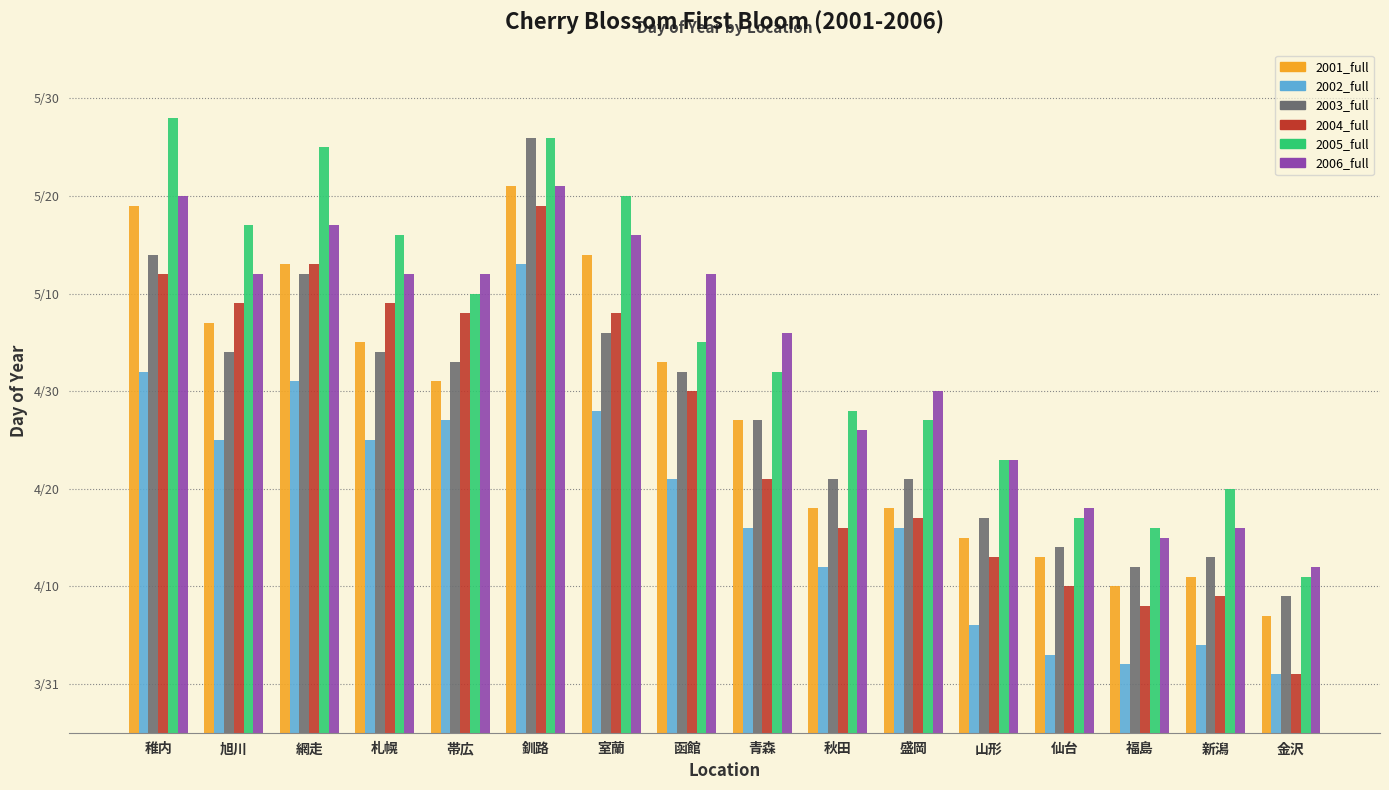

Does the chart contain stacked bars?

No